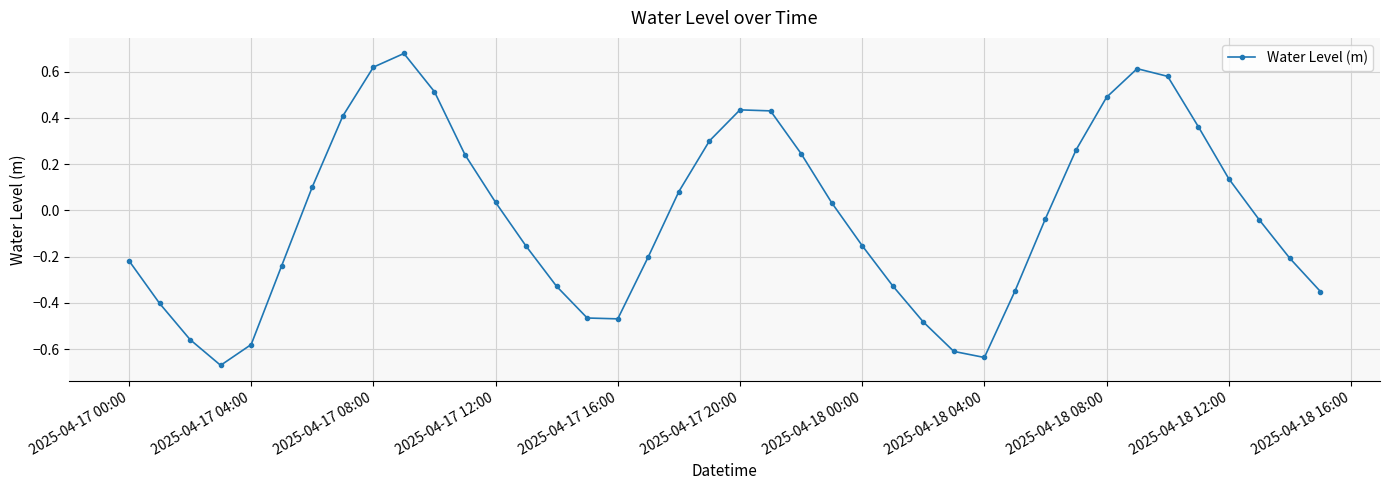

Count the number of values greater than 0.

19